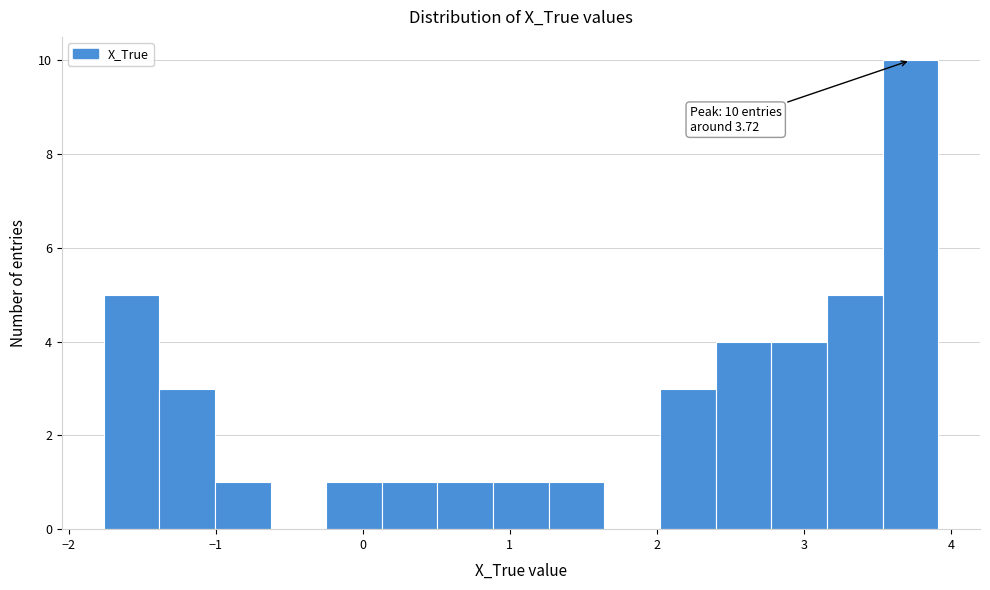

Around what value on the x-axis is the tallest bar? Give the approximate position of its centre, as read against the axis.

3.7